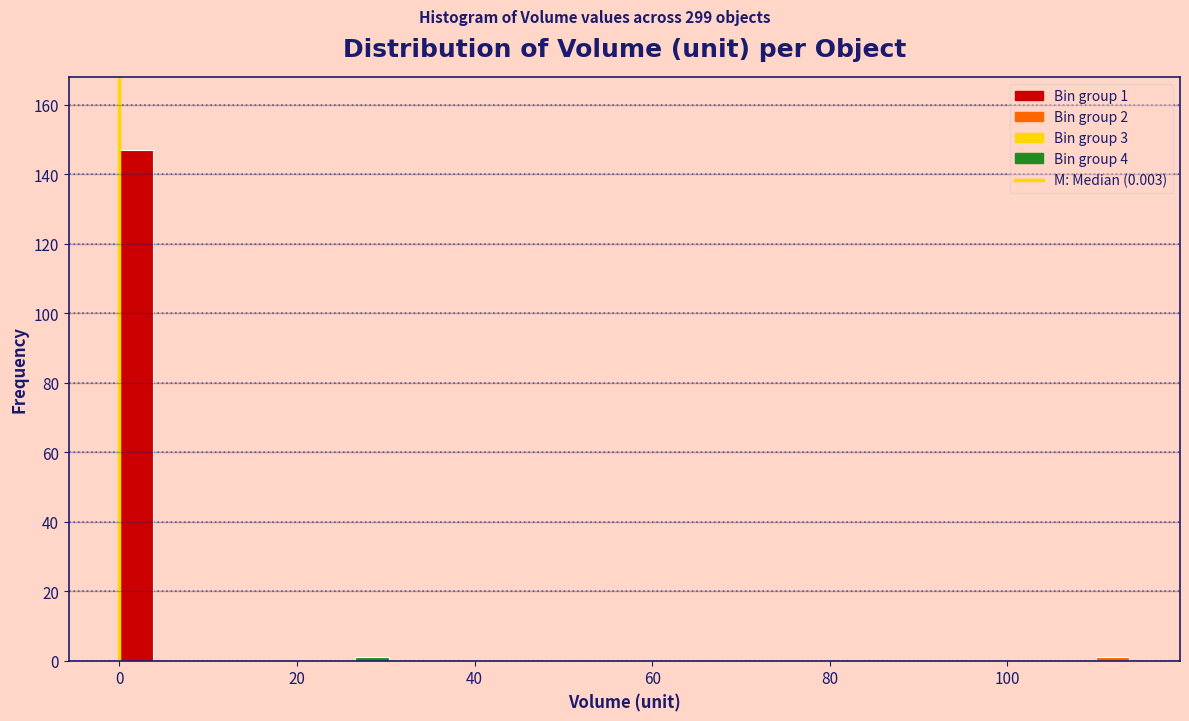

Around what value on the x-axis is the tallest bar? Give the approximate position of its centre, as read against the axis.

2